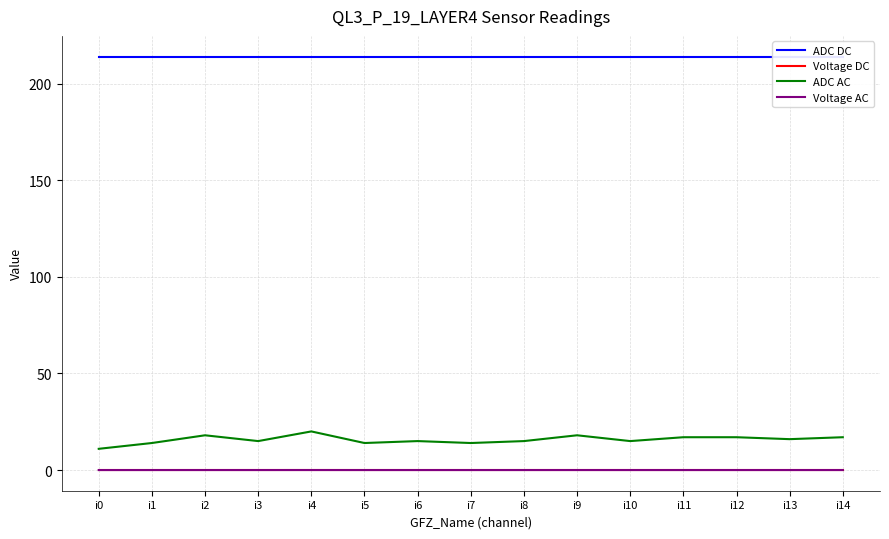

Which label corresponds to the smallest value in the chart?

i0